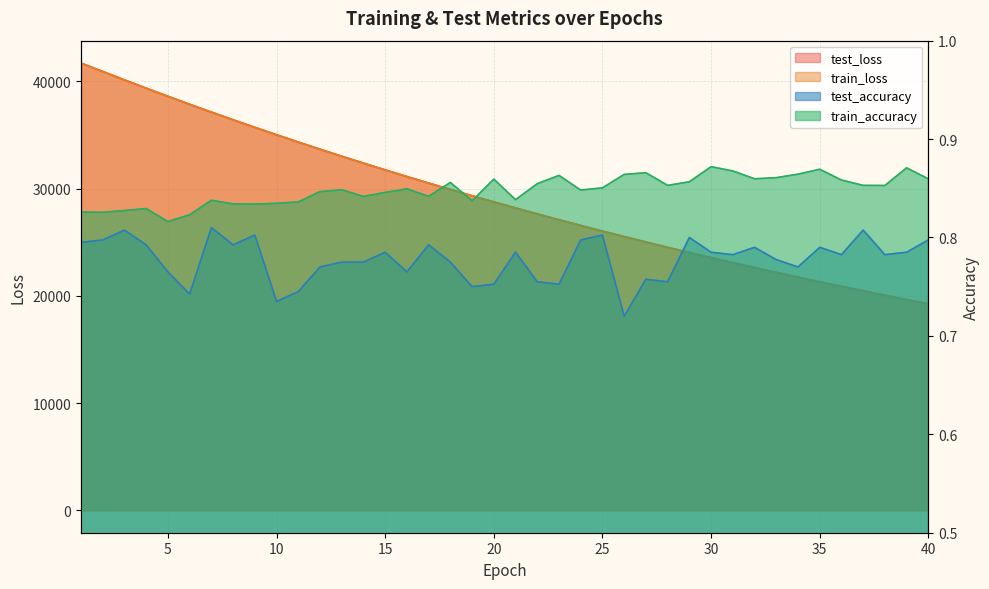

How many lines are shown in the chart?

4